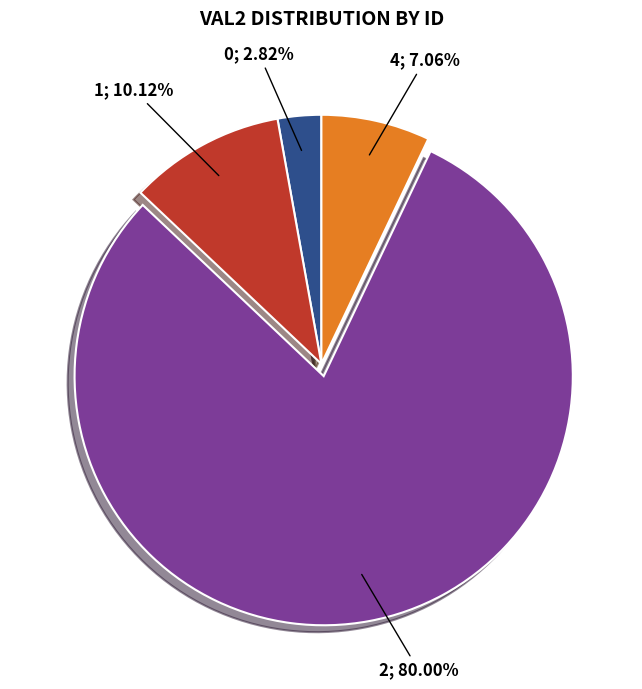

Is there a majority slice in this chart?

Yes